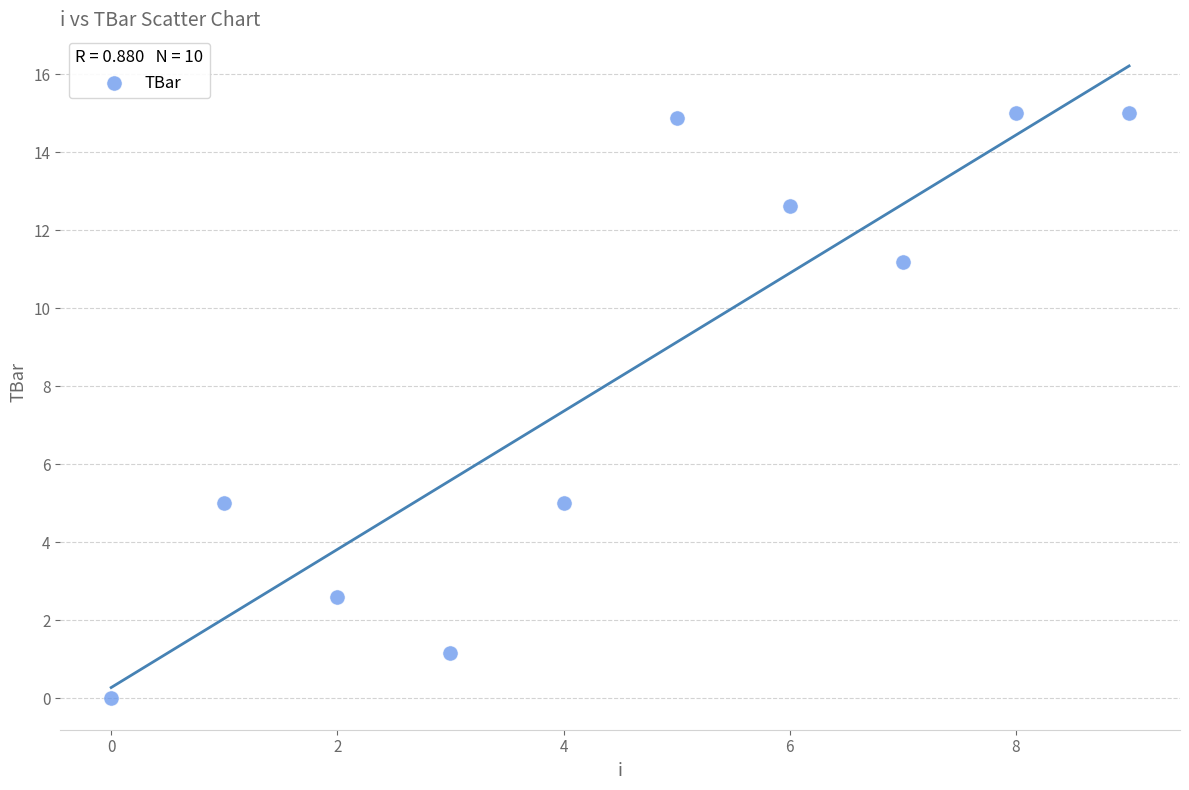

What is the average Y value?

8.2